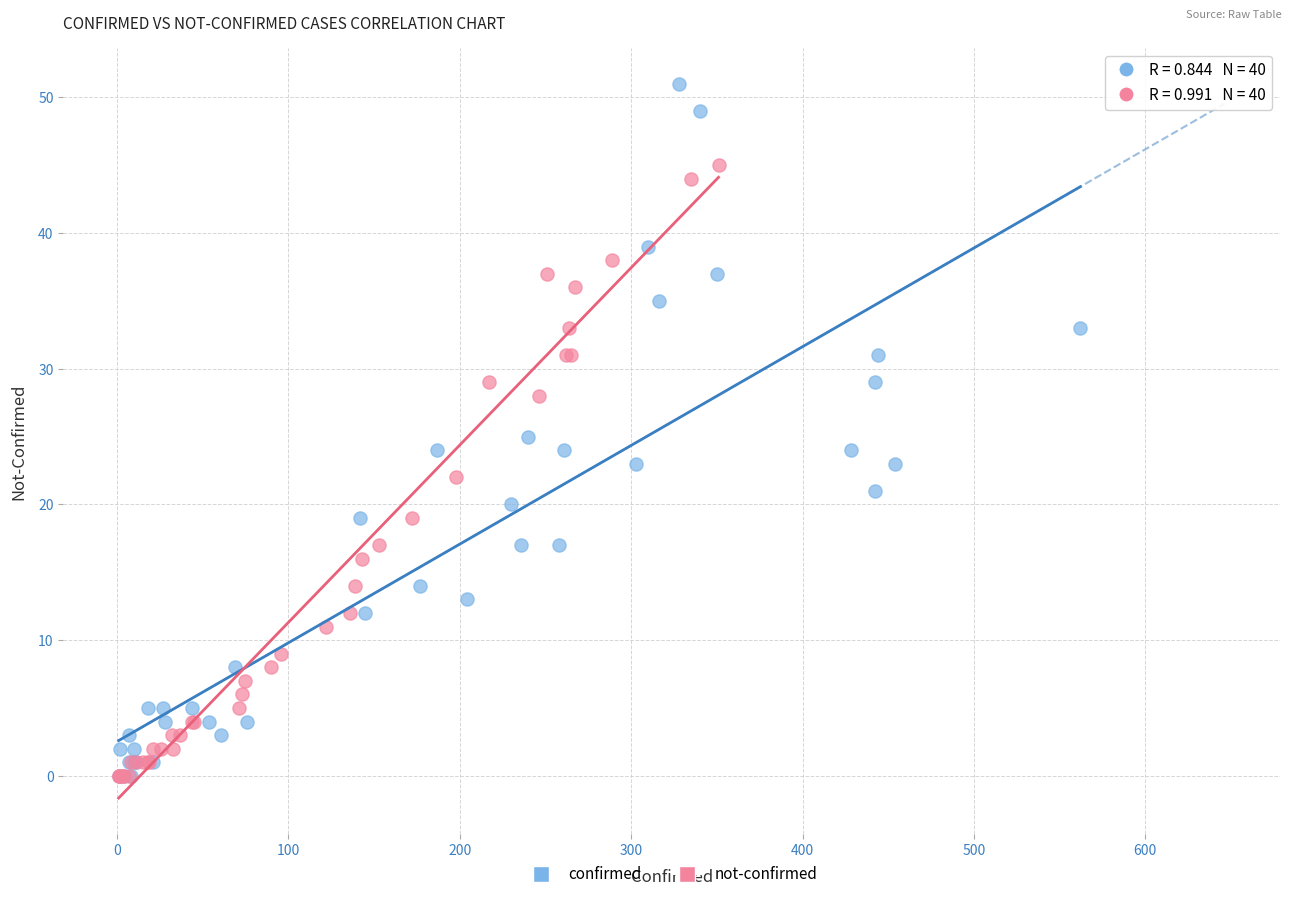

Which series reaches the maximum Y coordinate?

confirmed